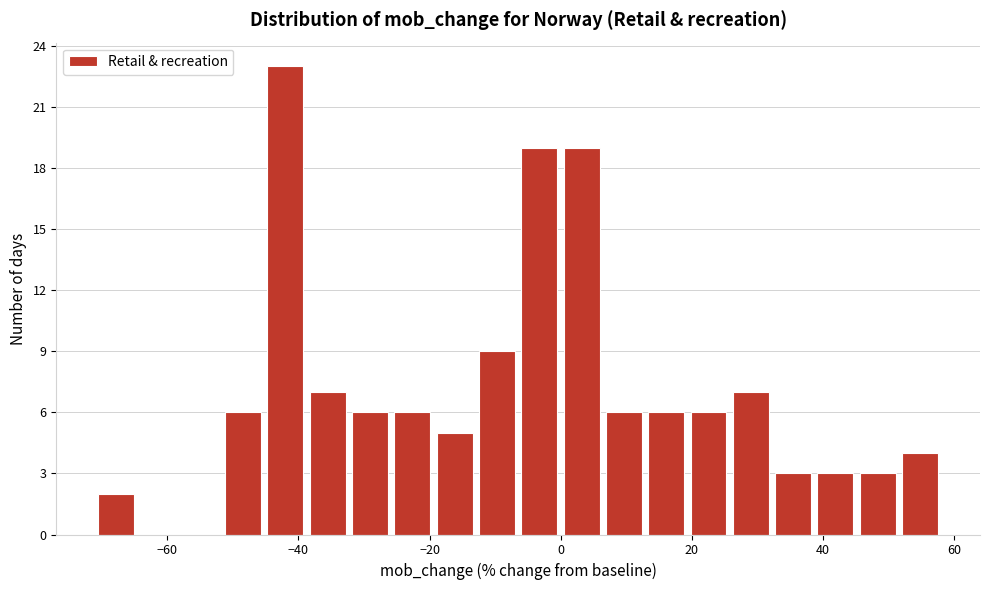

Around what value on the x-axis is the tallest bar? Give the approximate position of its centre, as read against the axis.

-42